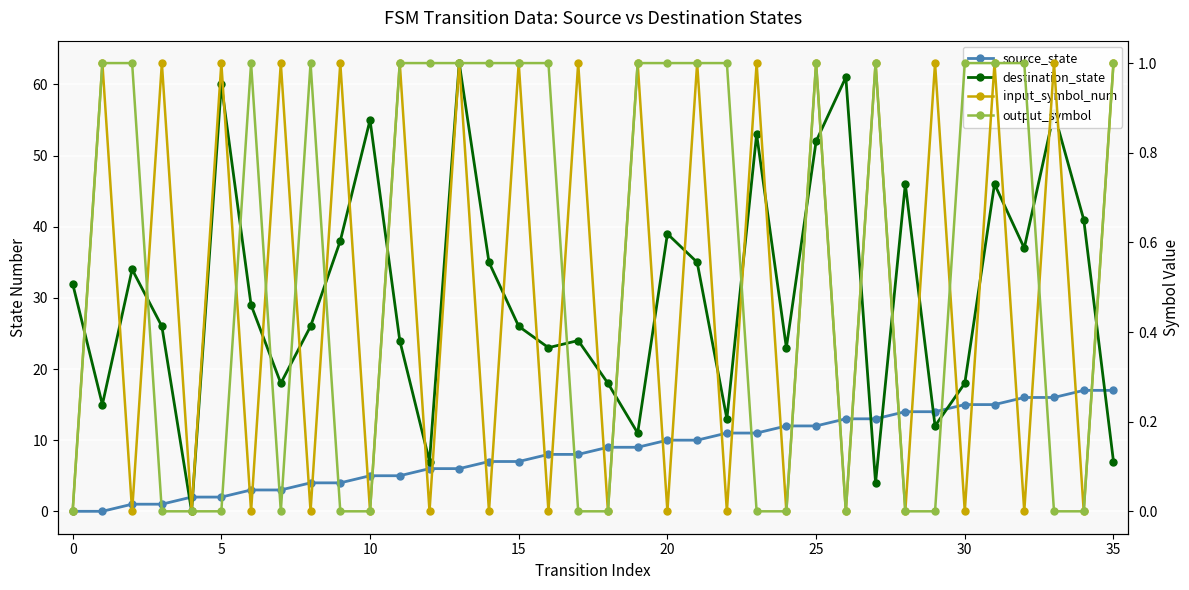

Is the value of destination_state at 20 greater than the value of source_state at 14?

Yes